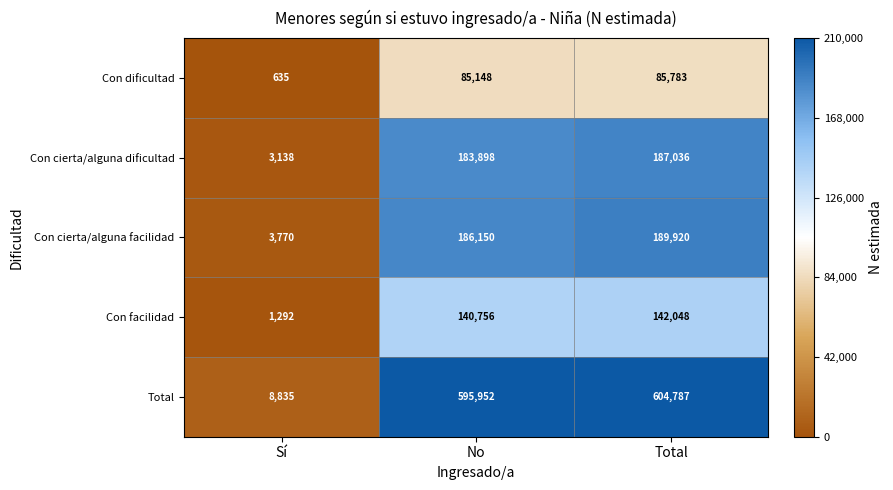

Reading left to right, transcribe all the data shown in this chart.

Con dificultad: Sí=635	No=85148	Total=85783
Con cierta/alguna dificultad: Sí=3138	No=183898	Total=187036
Con cierta/alguna facilidad: Sí=3770	No=186150	Total=189920
Con facilidad: Sí=1292	No=140756	Total=142048
Total: Sí=8835	No=595952	Total=604787